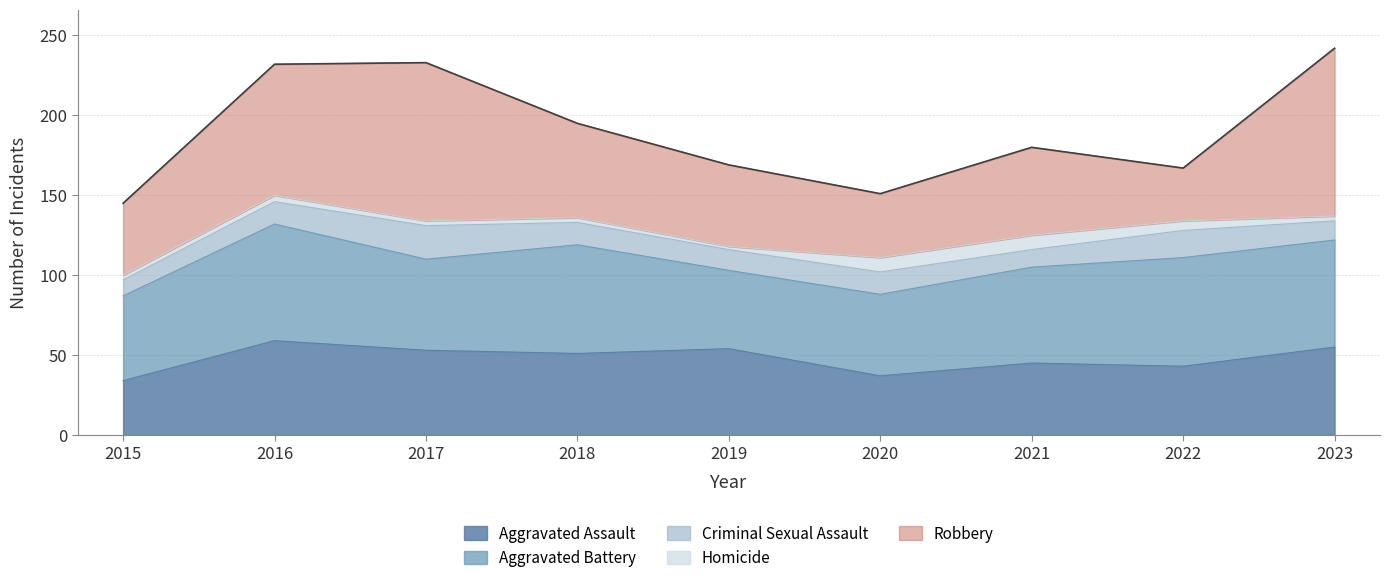

What value does the data have at 2022, to the nearest 5?

165